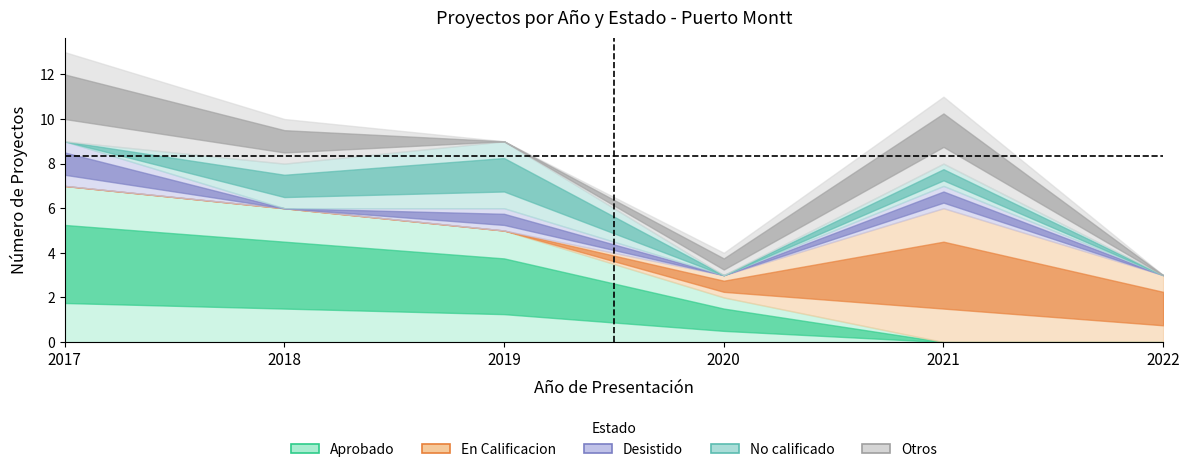

Which series has the largest total across all categories?

Aprobado